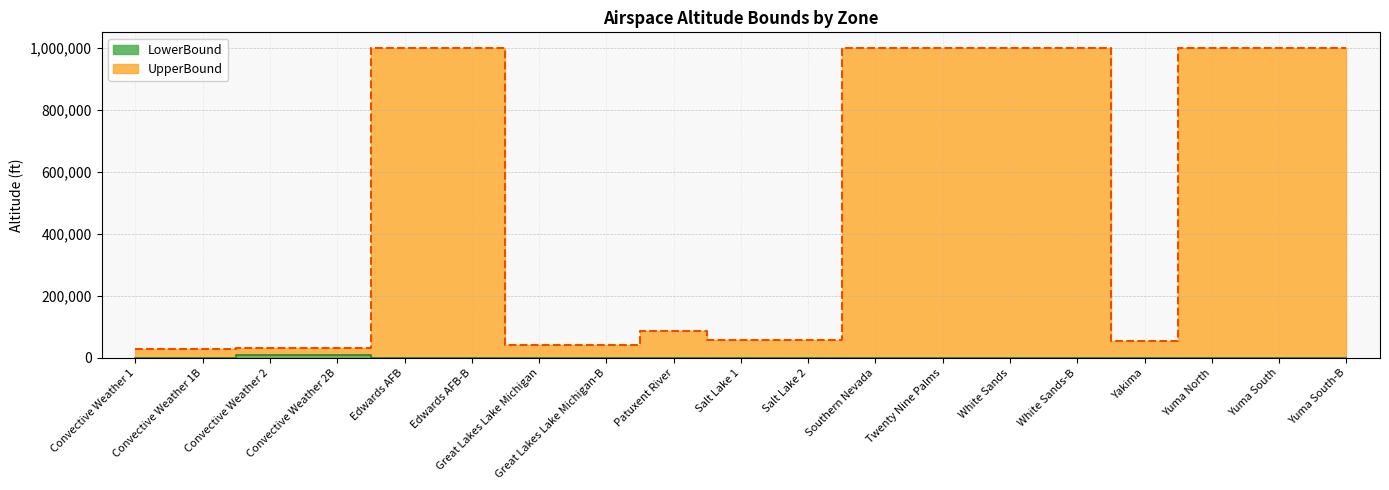

At which category does UpperBound reach its first local peak?

Patuxent River